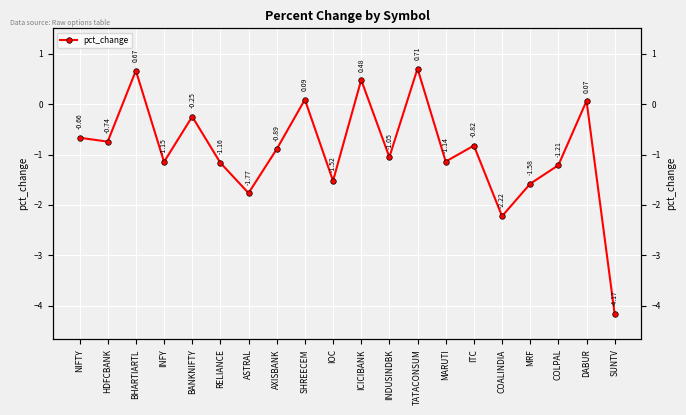

At which label is the value closest to -1?

INDUSINDBK